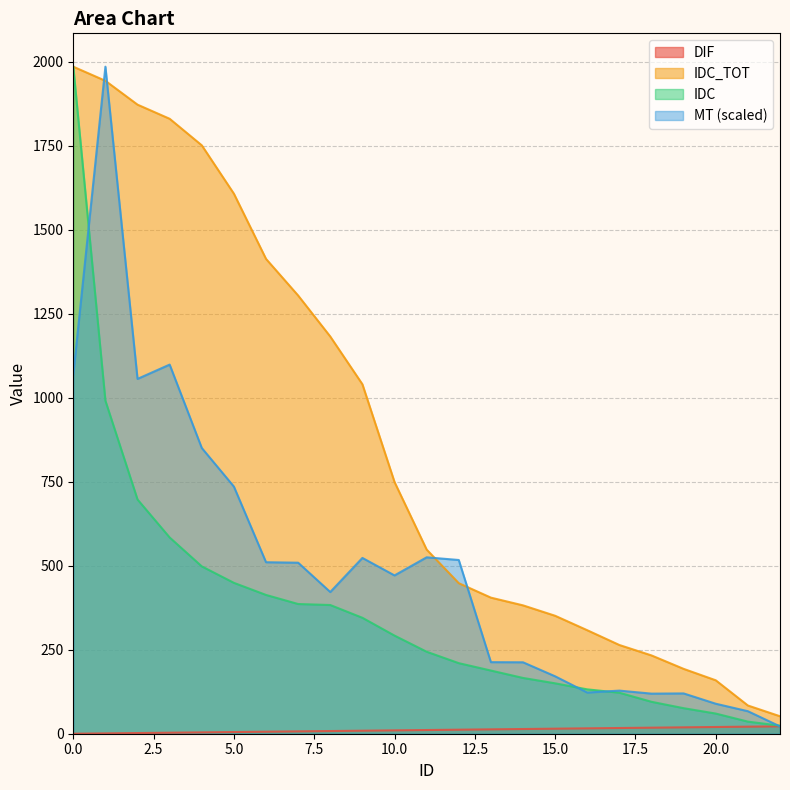

Read the IDC_TOT value at 16.

308.0